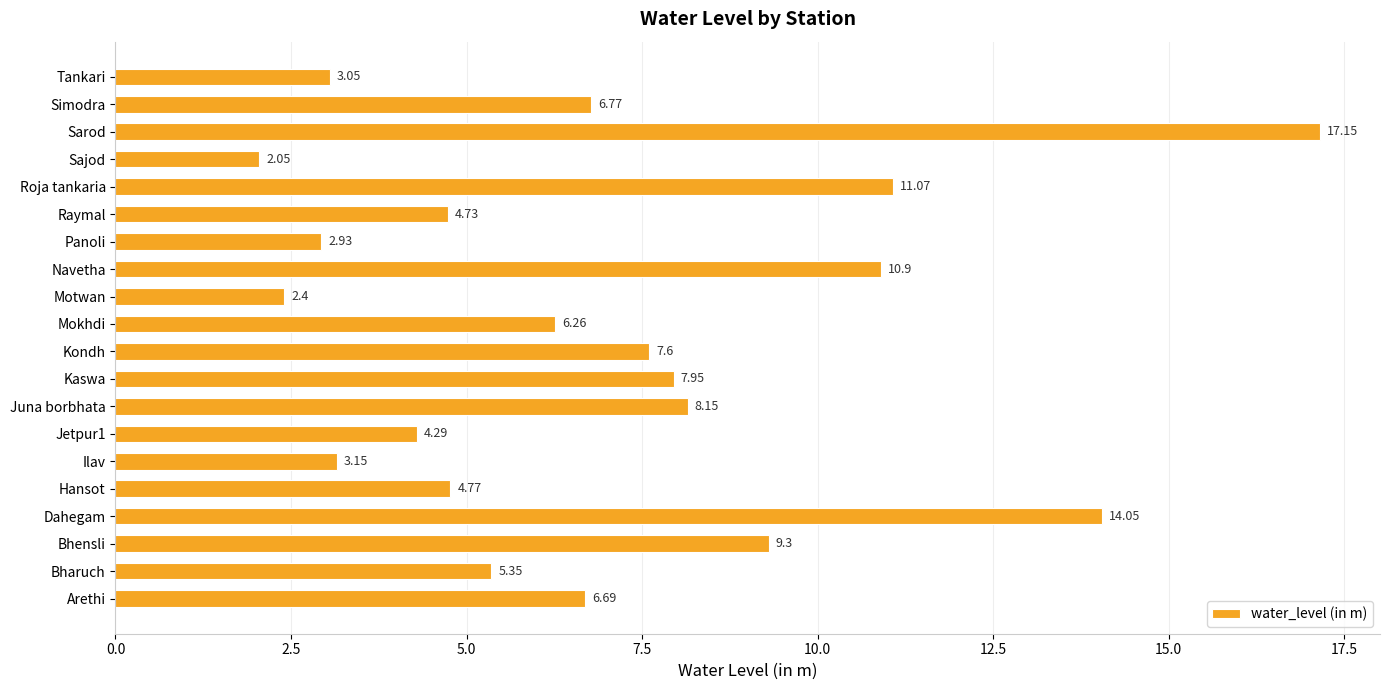

List the labels in order of value, largest first.

Sarod, Dahegam, Roja tankaria, Navetha, Bhensli, Juna borbhata, Kaswa, Kondh, Simodra, Arethi, Mokhdi, Bharuch, Hansot, Raymal, Jetpur1, Ilav, Tankari, Panoli, Motwan, Sajod